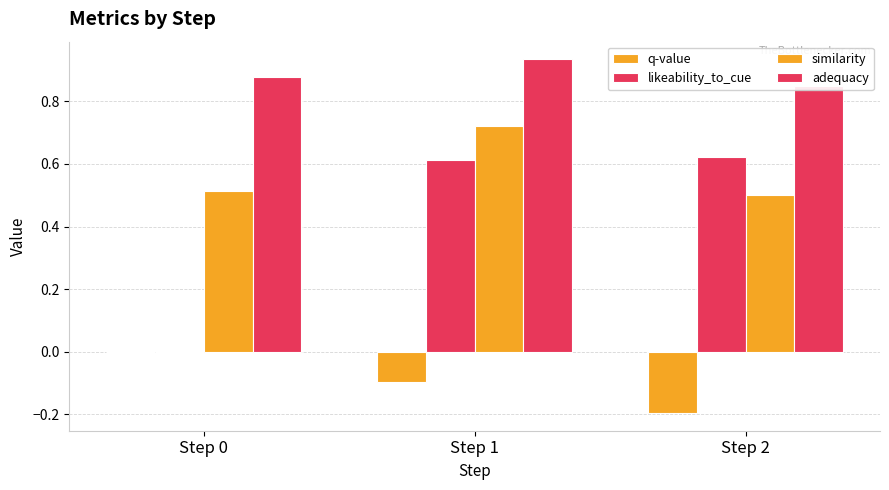

Which label corresponds to the largest value in the chart?

Step 1